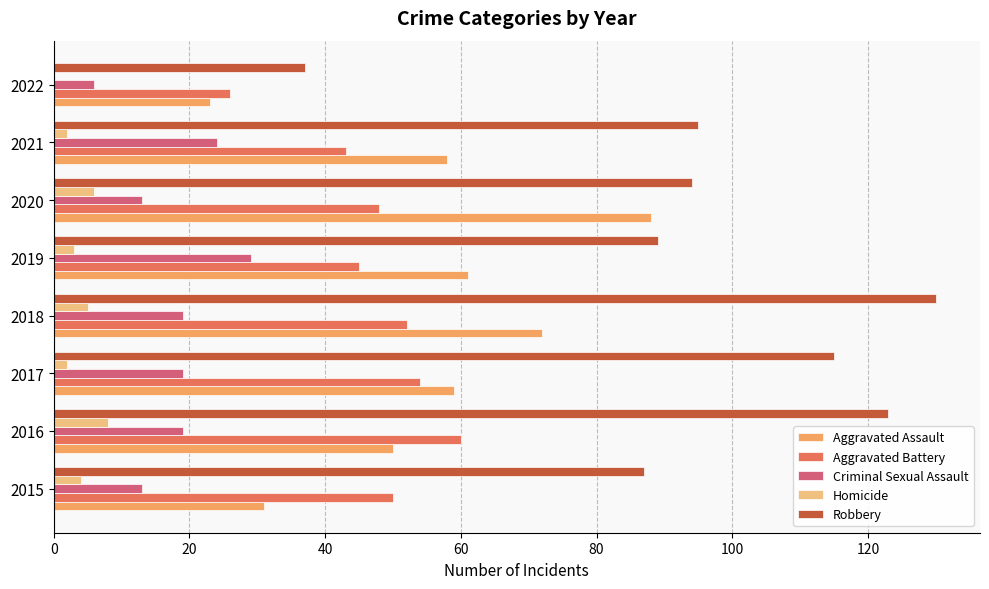

True or false: Criminal Sexual Assault has a value of 13 at 2020.

True